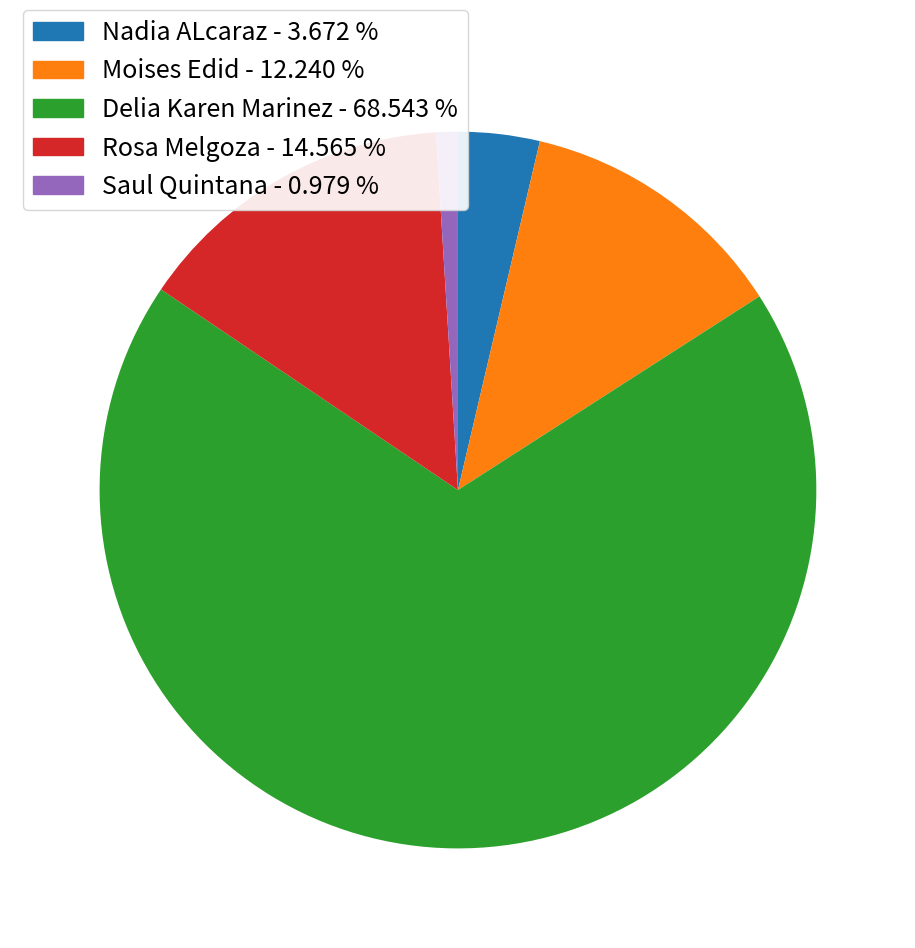

What is the largest slice in the pie chart?

Delia Karen Marinez